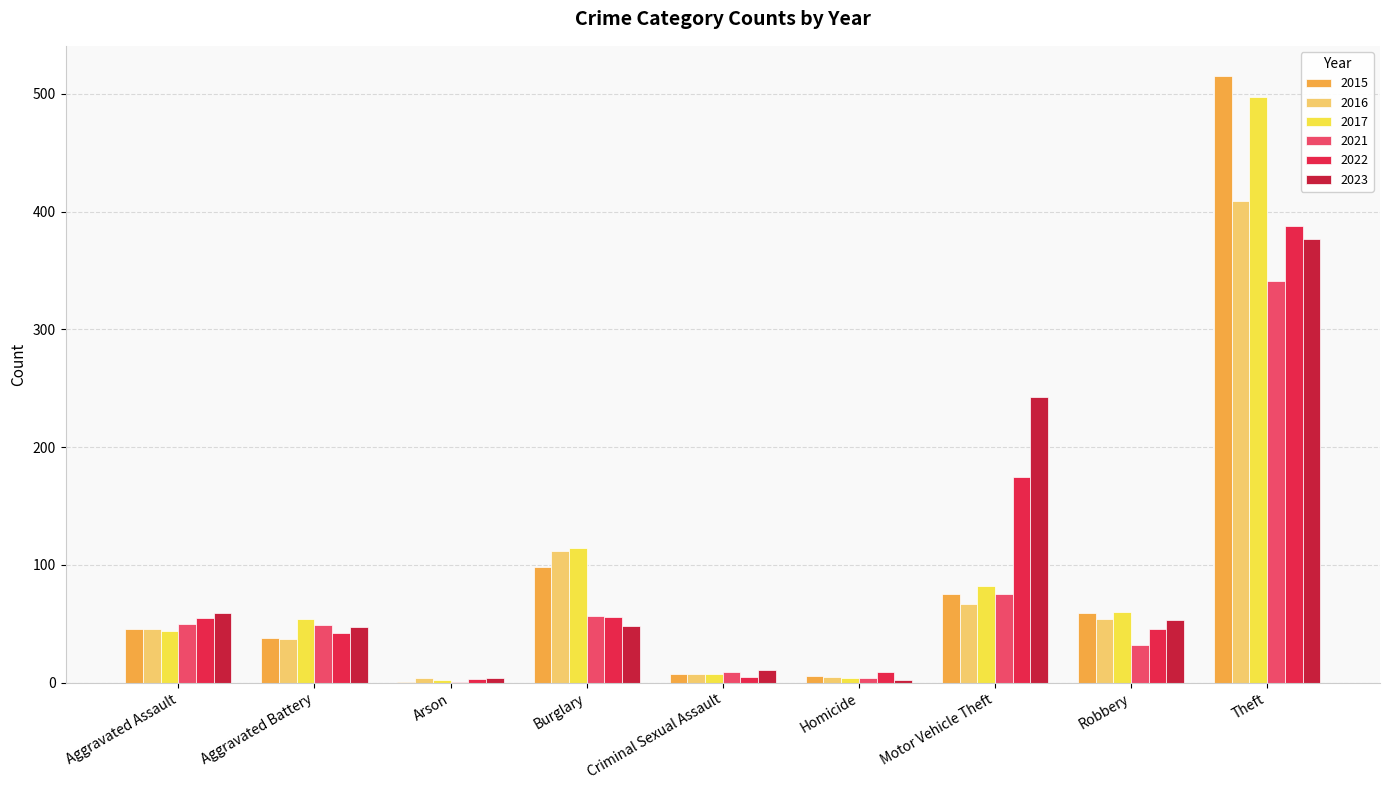

At which category is the sum across all series the highest?

Theft